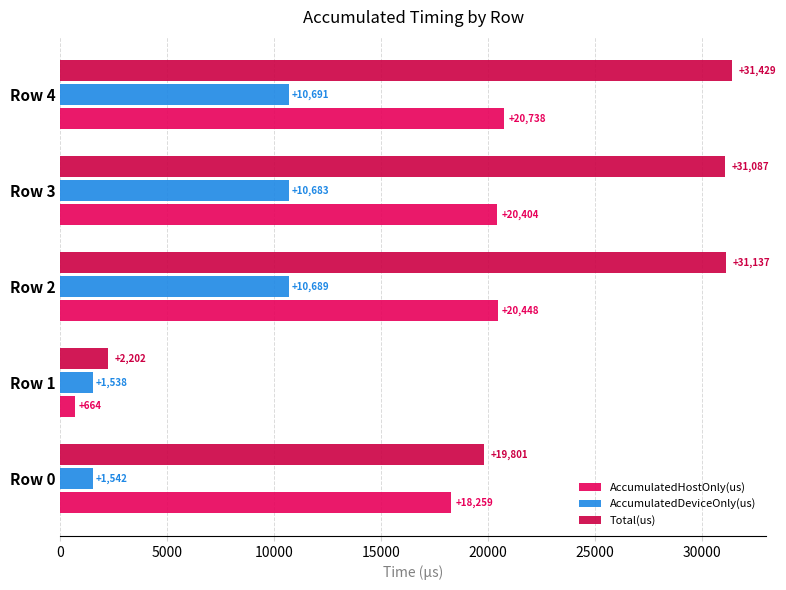

What is the value of the AccumulatedDeviceOnly(us) bar at the 2nd from the left?

1538.2